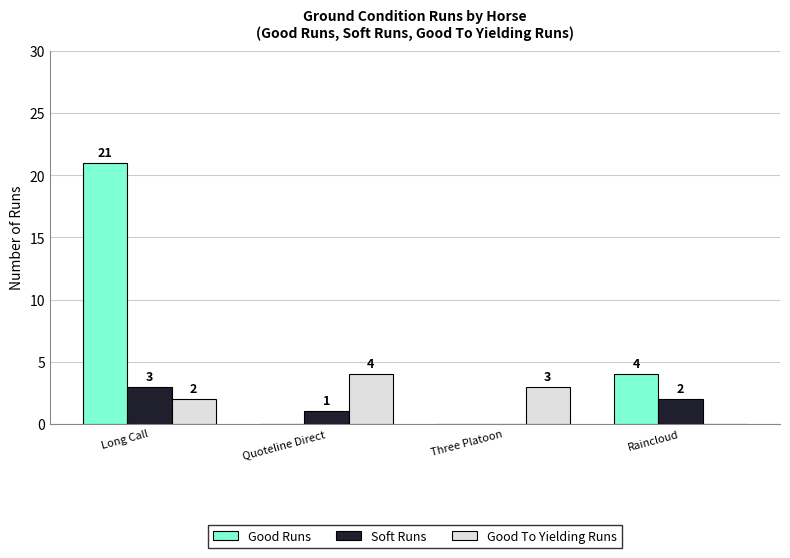

True or false: Good Runs has a value of 21 at Long Call.

True